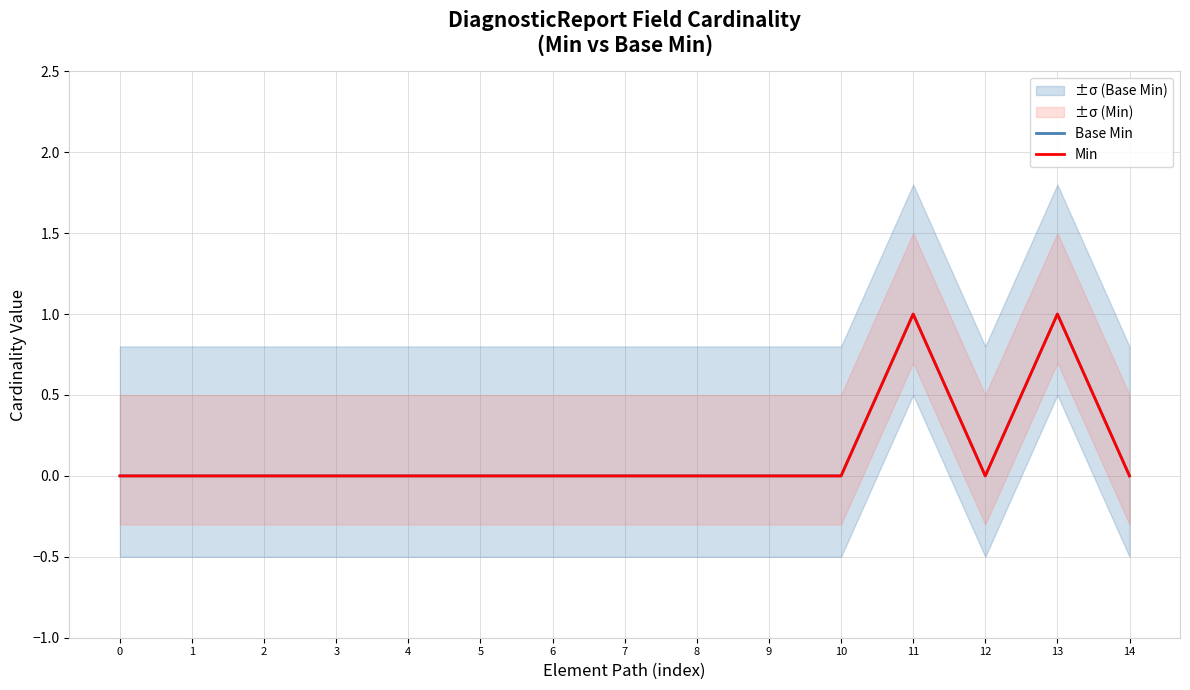

What is the difference between the maximum and minimum values in the Min series?

1